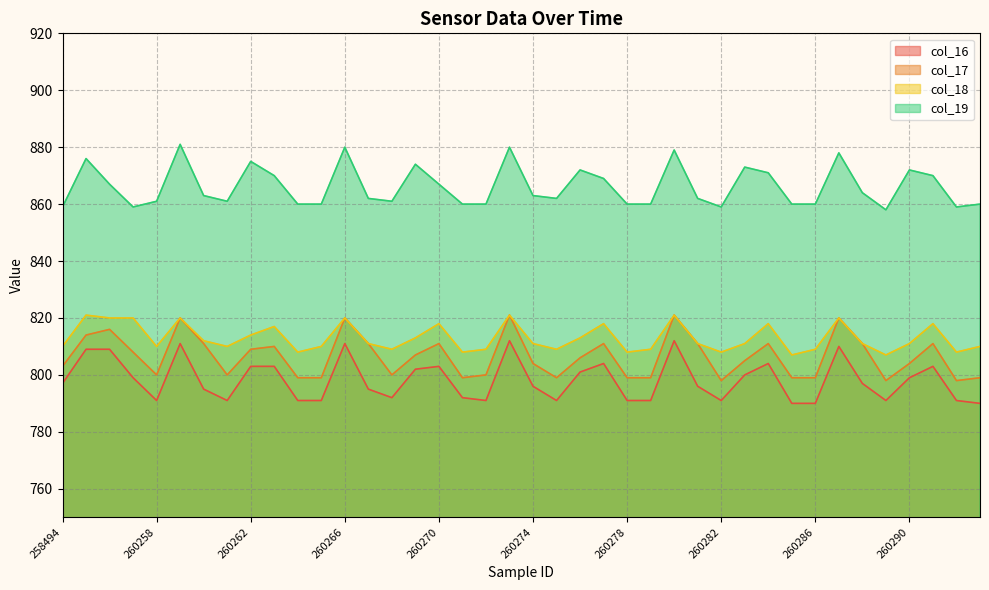

At which label is col_17 closest to 809?

260262